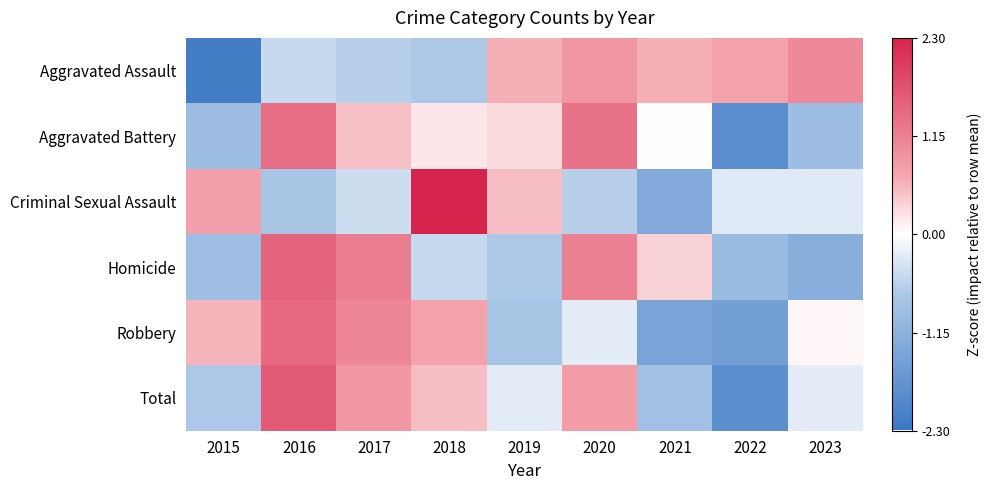

Reading left to right, extract all data points from this chart.

Aggravated Assault: 2015=-2.2	2016=-0.5	2017=-0.6	2018=-0.7	2019=0.6	2020=0.9	2021=0.6	2022=0.7	2023=1.0
Aggravated Battery: 2015=-0.9	2016=1.4	2017=0.5	2018=0.2	2019=0.3	2020=1.3	2021=0.0	2022=-1.8	2023=-0.9
Criminal Sexual Assault: 2015=0.8	2016=-0.8	2017=-0.4	2018=2.3	2019=0.5	2020=-0.6	2021=-1.3	2022=-0.3	2023=-0.3
Homicide: 2015=-0.9	2016=1.5	2017=1.2	2018=-0.5	2019=-0.7	2020=1.1	2021=0.4	2022=-0.9	2023=-1.2
Robbery: 2015=0.6	2016=1.4	2017=1.1	2018=0.7	2019=-0.8	2020=-0.2	2021=-1.4	2022=-1.5	2023=0.1
Total: 2015=-0.7	2016=1.6	2017=0.9	2018=0.5	2019=-0.2	2020=0.8	2021=-0.9	2022=-1.8	2023=-0.2